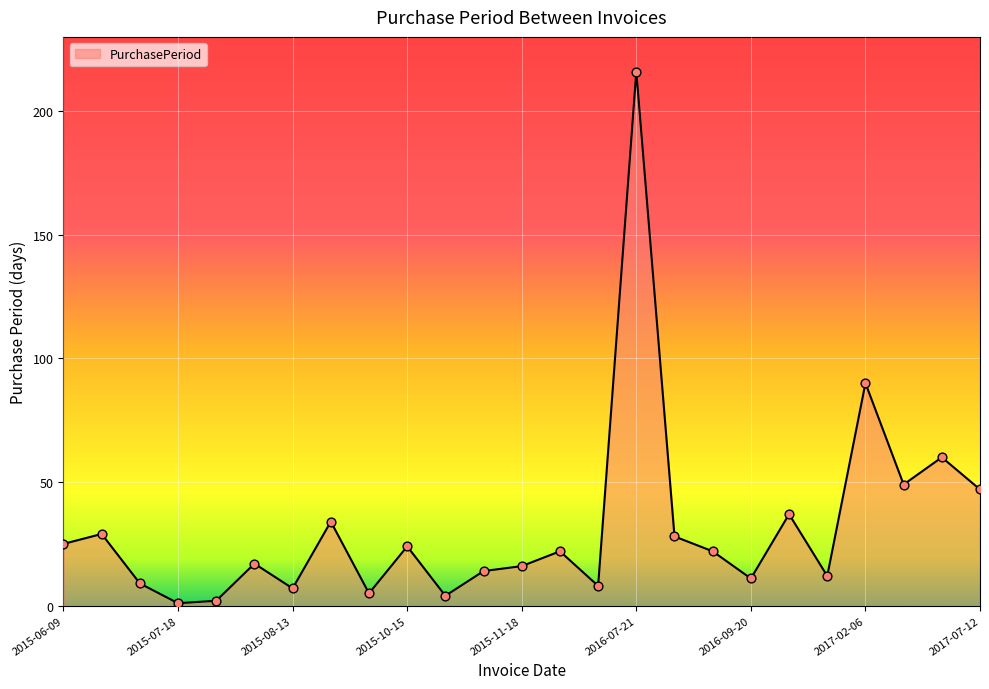

What is the difference between the maximum and minimum values?

215